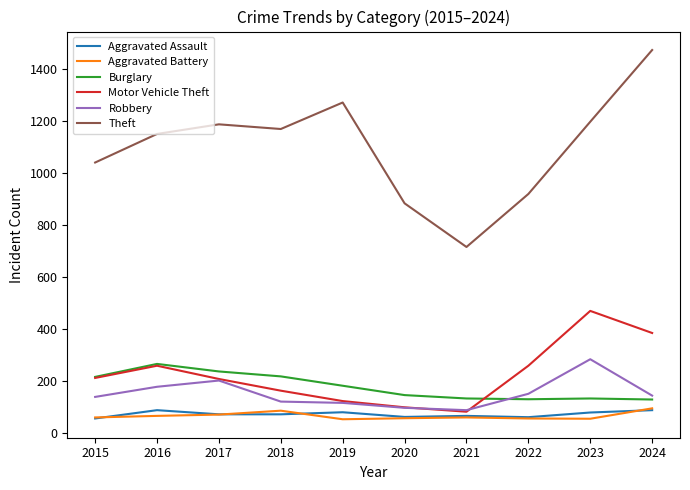

Which series has the largest range (max minus min)?

Theft